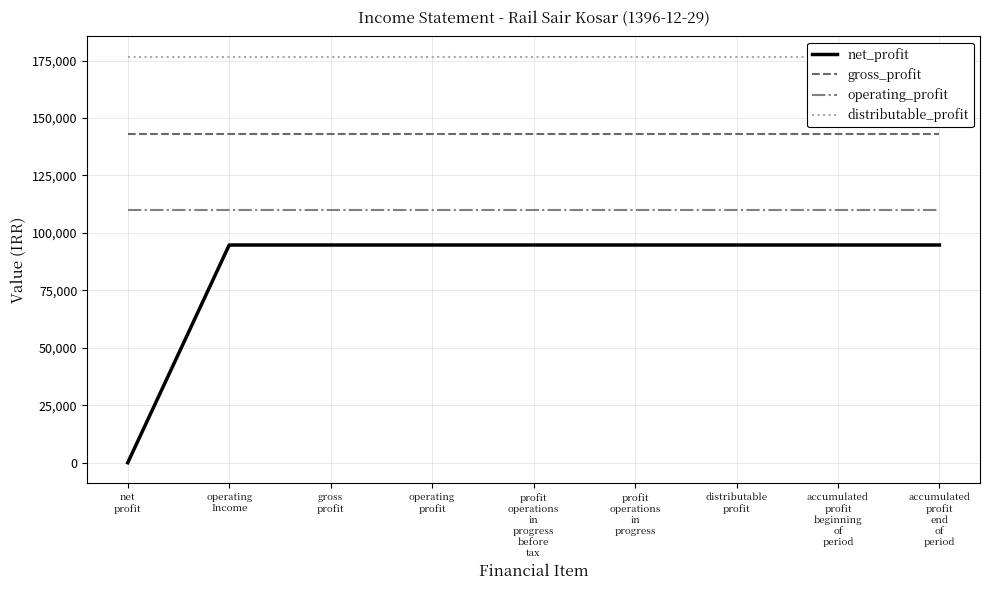

True or false: distributable_profit has a value of 251451 at profit
operations
in
progress.

False